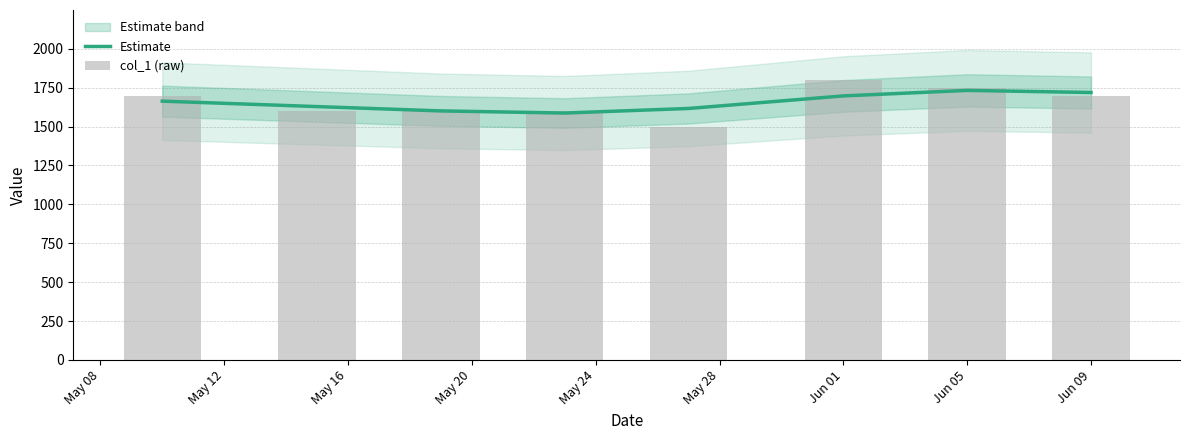

How many data points does each series have?

8